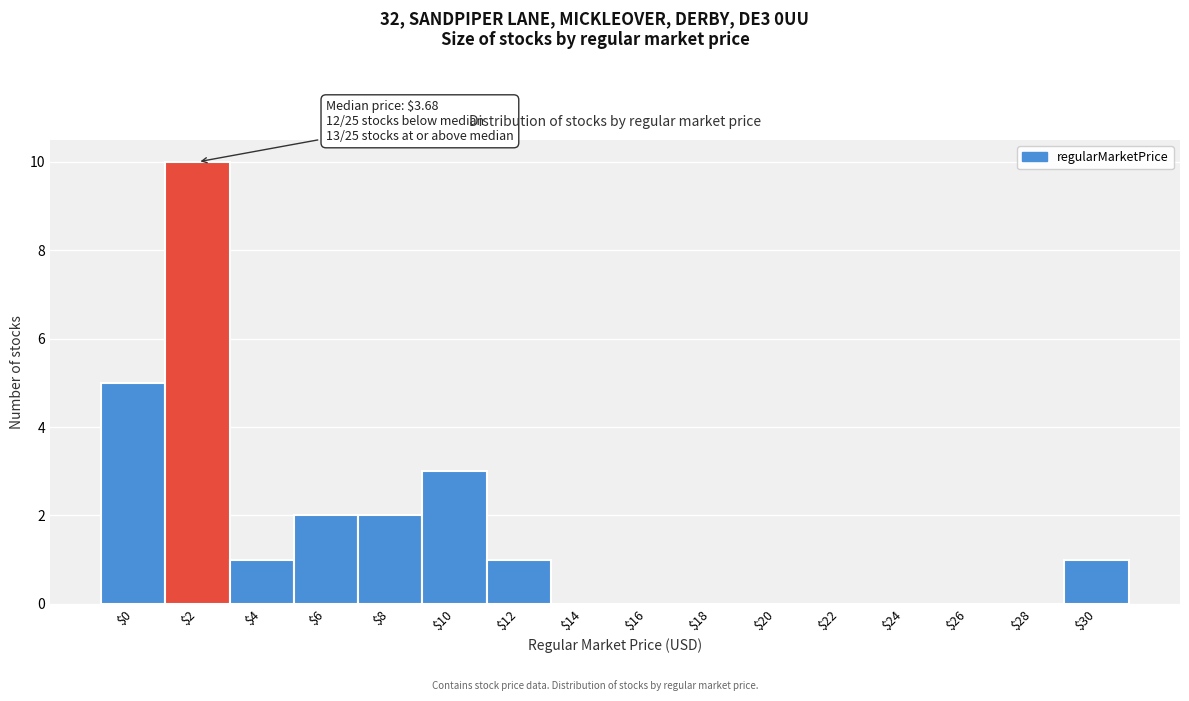

At which category does the chart reach its peak across all series?

$2